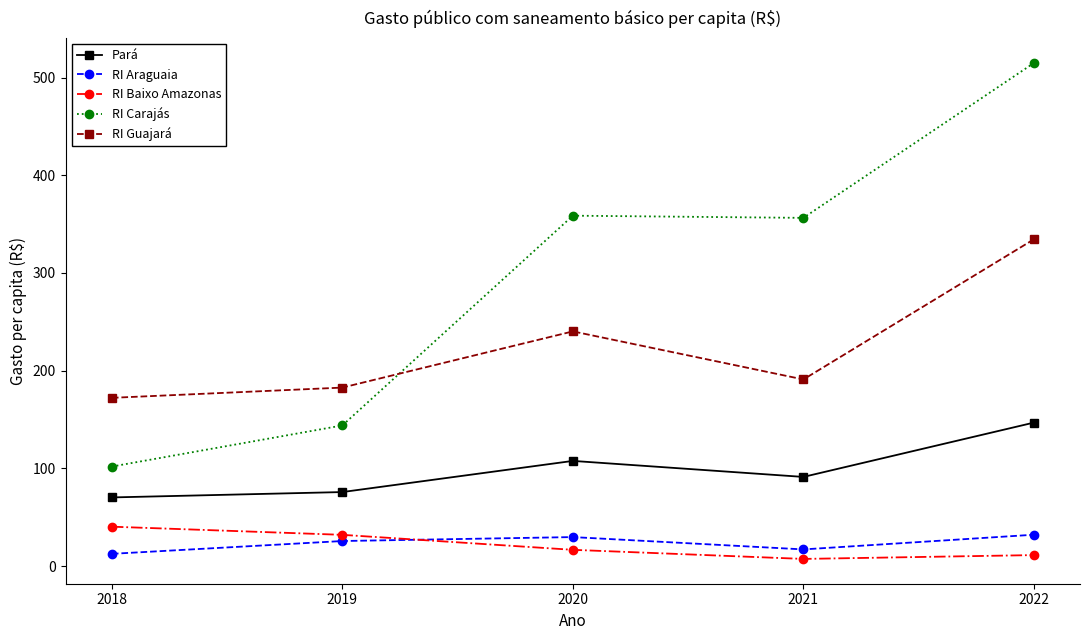

At which category does RI Guajará reach its first local valley?

2021